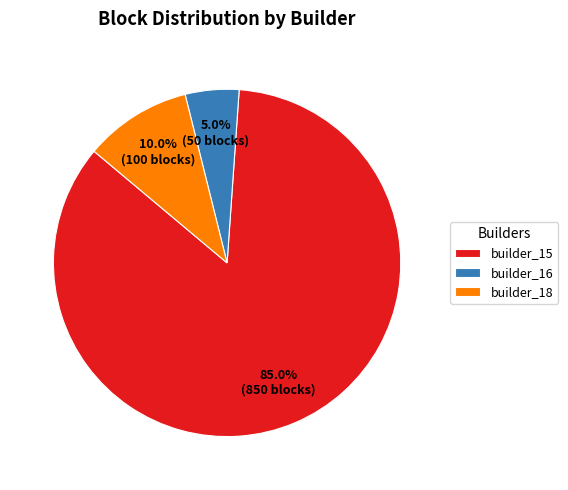

Approximately how many times larger is the value at builder_18 compared to builder_16?

2.0